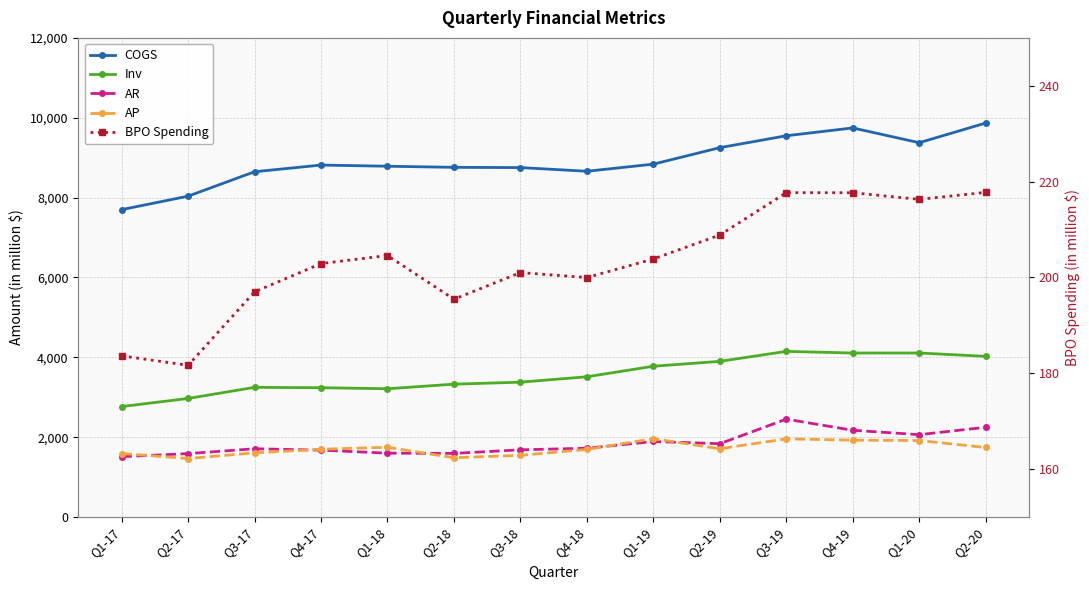

True or false: Inv and AP cross at least once.

False